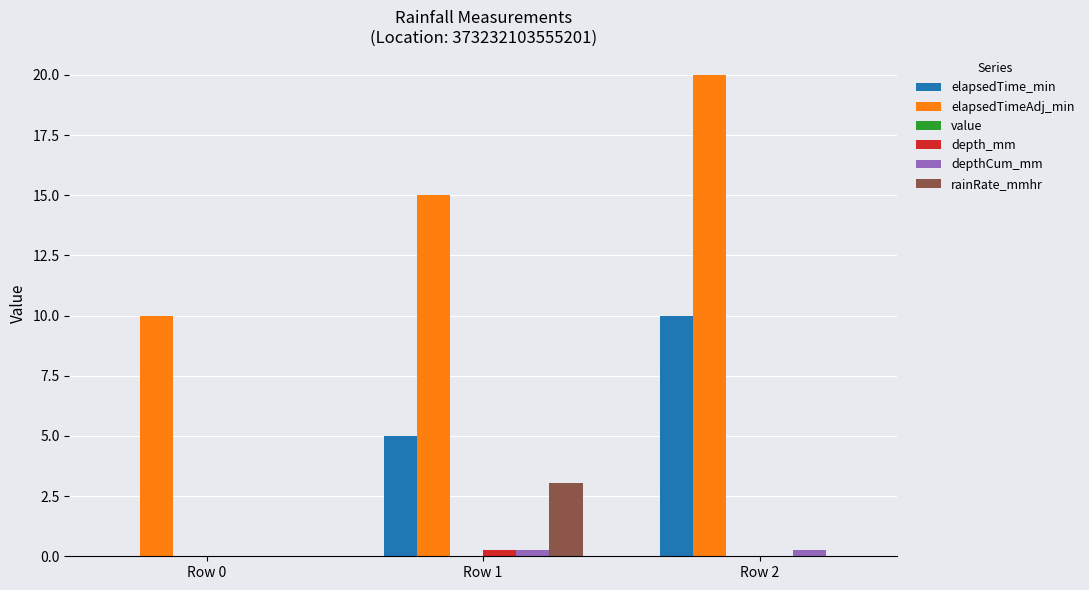

At which category does the chart reach its peak across all series?

Row 2